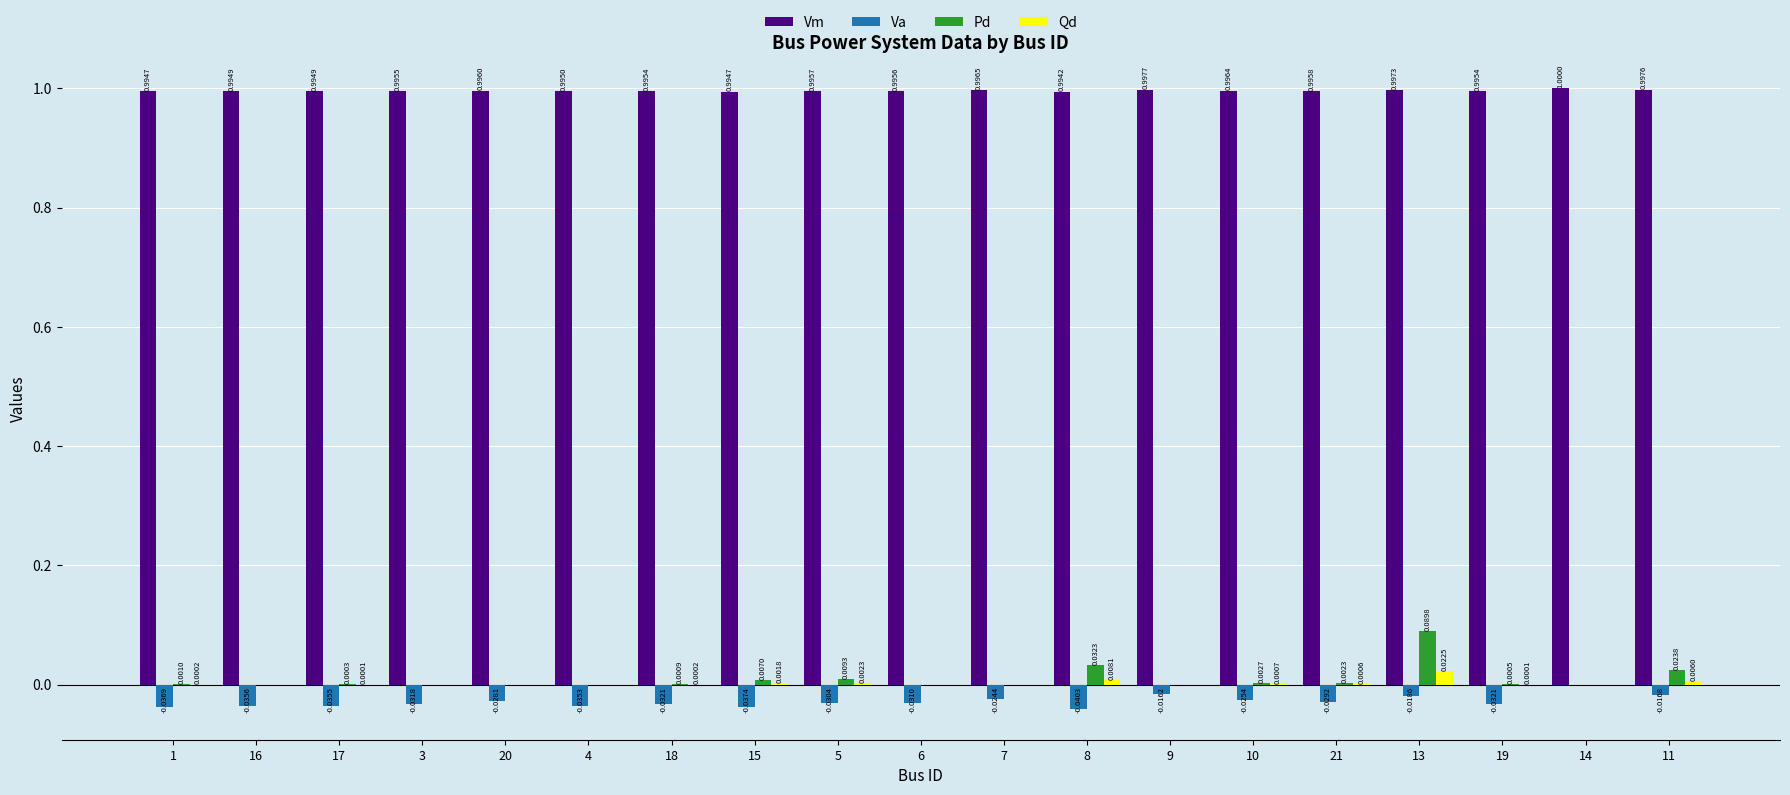

Between 3 and 8, which series saw the biggest shift?

Pd